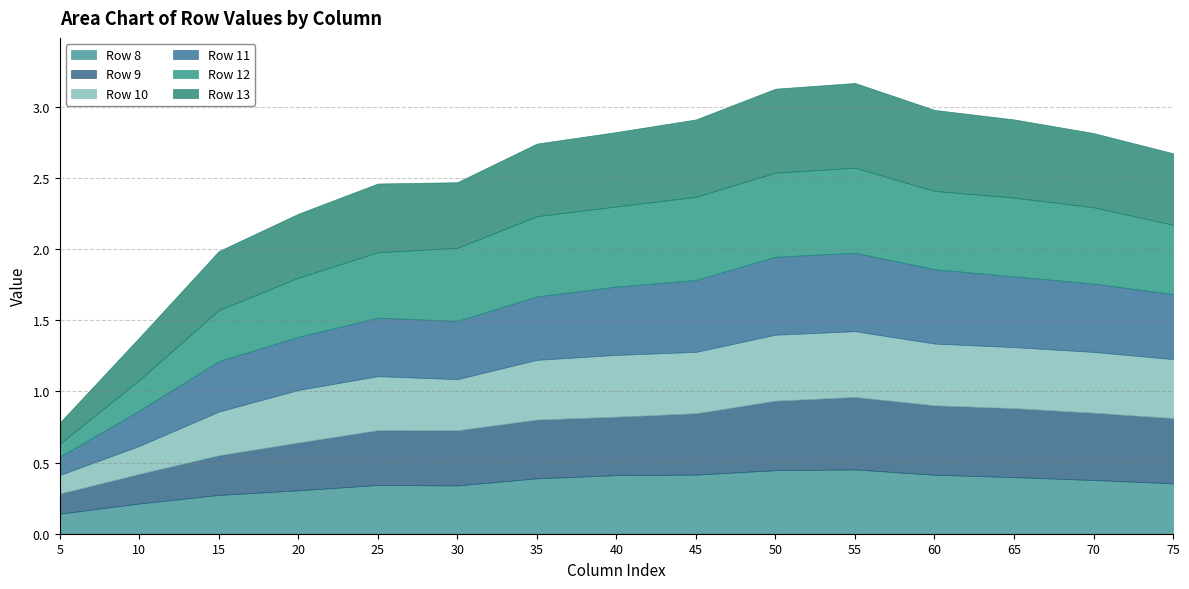

Between 60 and 15, which is larger?

60